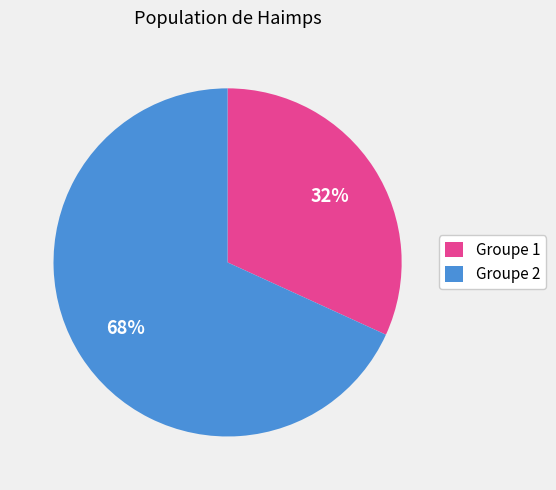

How many slices are in this pie chart?

2